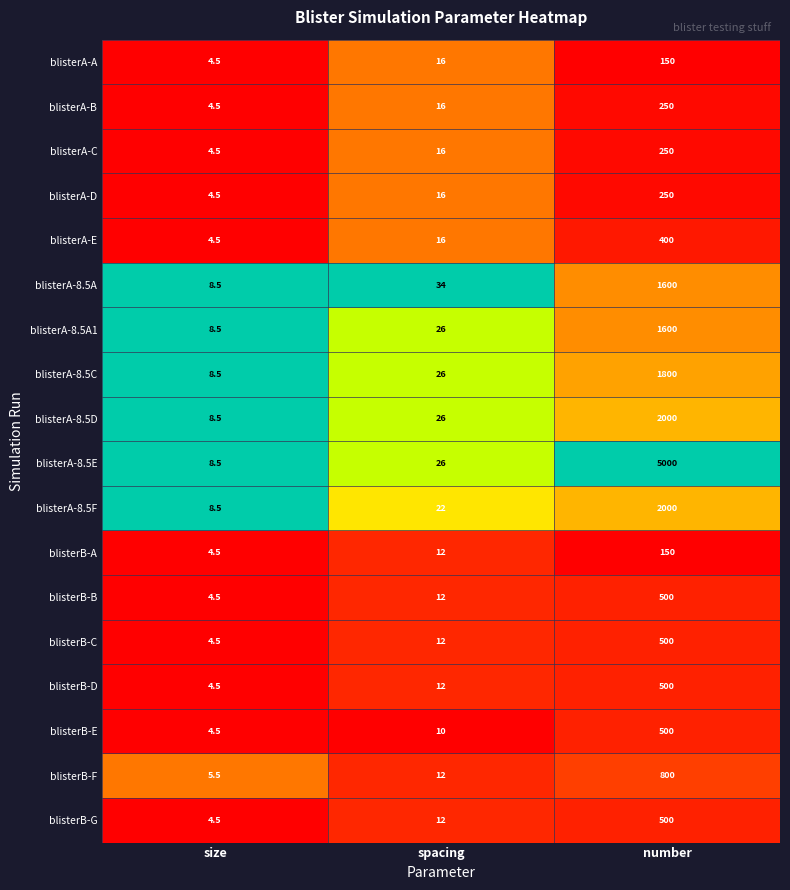

Which series has the widest spread of values?

blisterA-8.5E